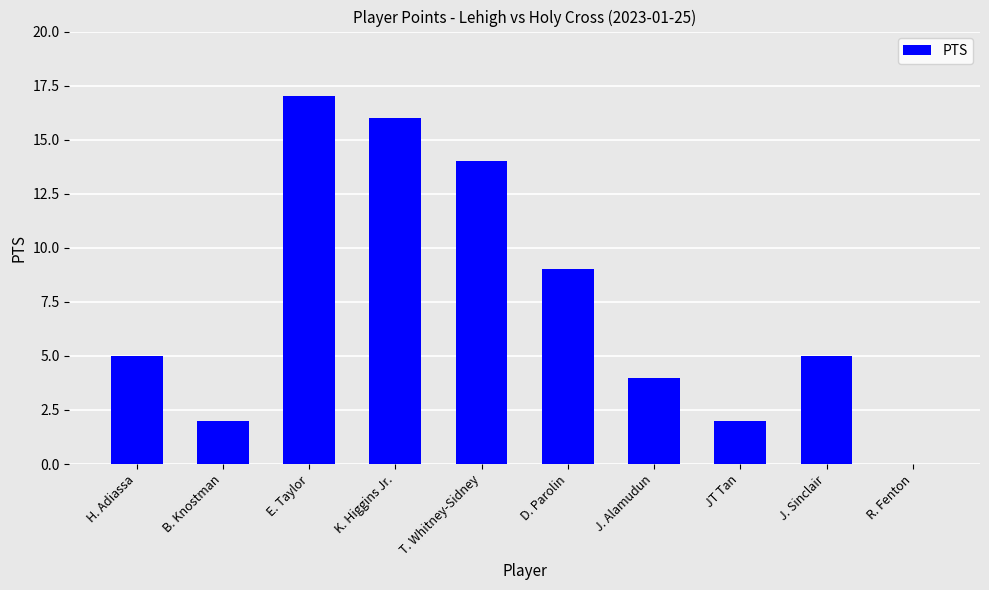

Reading right to left, list all the values displayed in this chart.

0	5	2	4	9	14	16	17	2	5